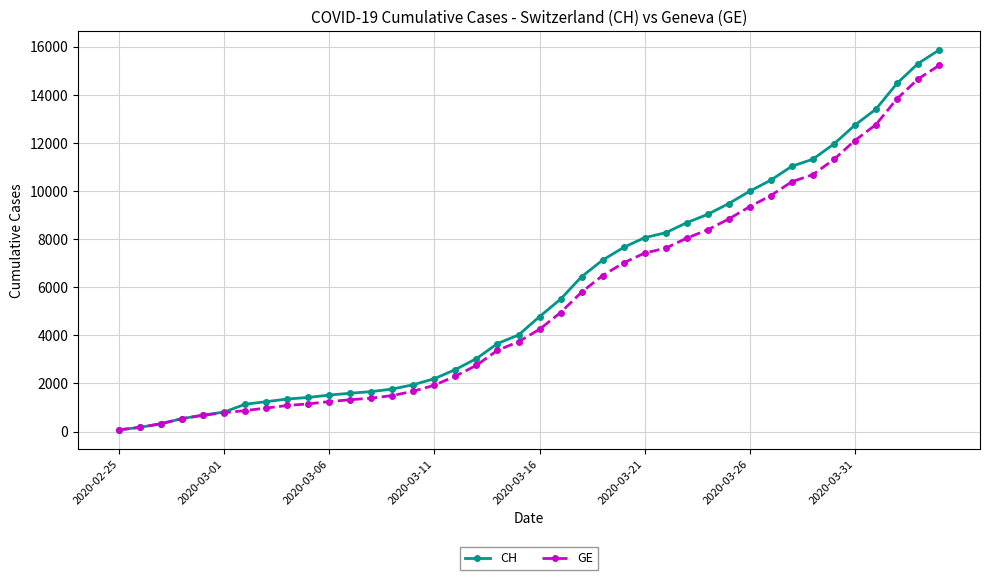

Which series has the largest range (max minus min)?

CH